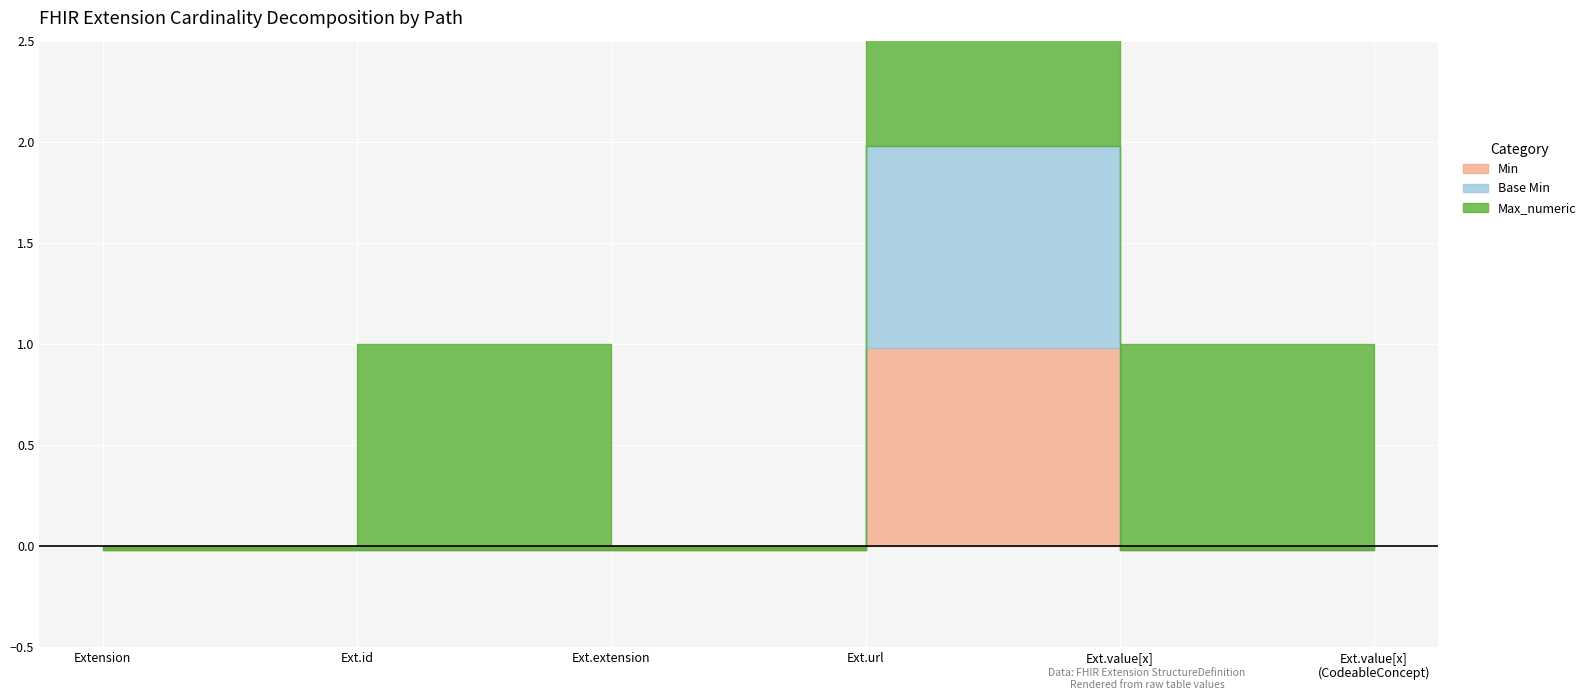

True or false: Base Min has more than 2 points higher than both neighbors.

False